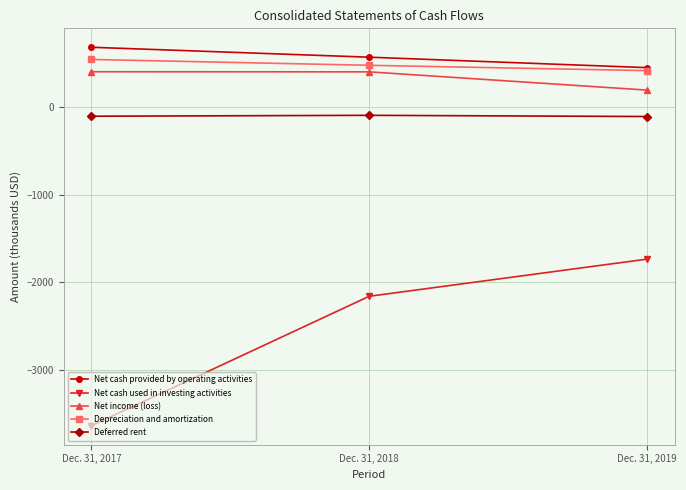

At Dec. 31, 2018, list the series in order from smallest to largest.

Net cash used in investing activities, Deferred rent, Net income (loss), Depreciation and amortization, Net cash provided by operating activities